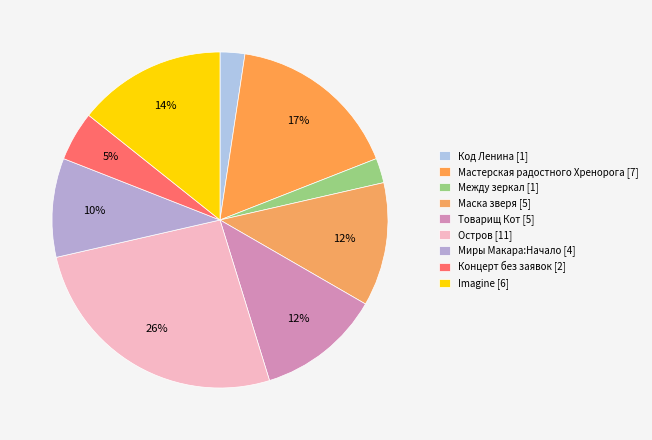

Does any single category account for the majority?

No